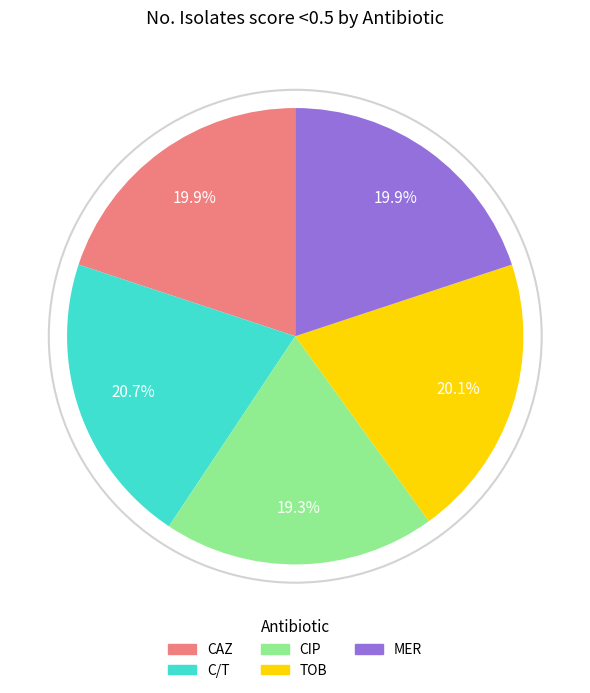

What is the ratio of the value at CAZ to the value at CIP?

1.0